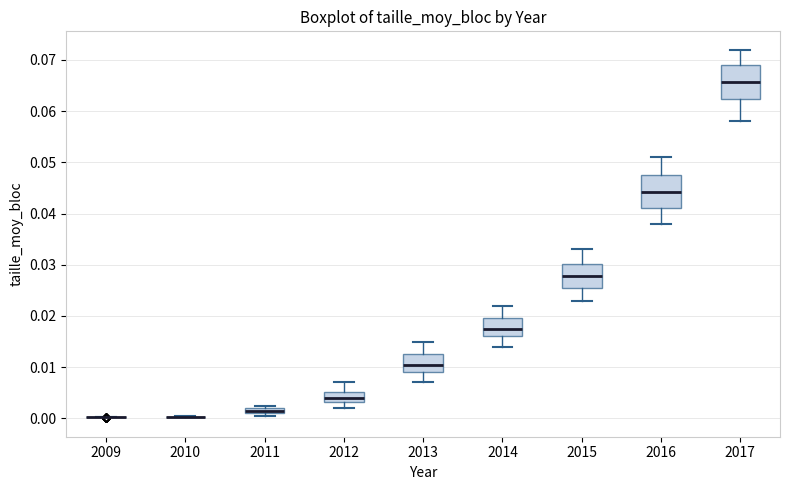

Where does the lower whisker of the box at x = 2017 end on the y-axis? The values are not printed on the chart, so give them approximately, as read against the axis.

0.058